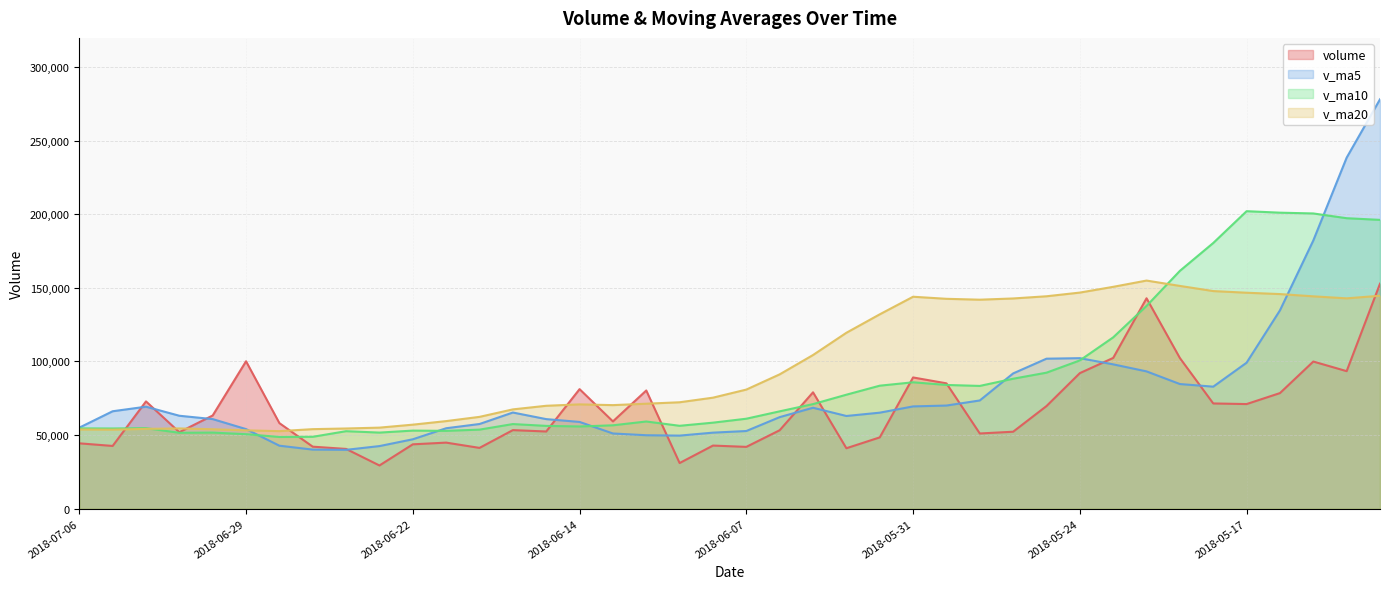

Which category has the lowest value across all series?

2018-06-25